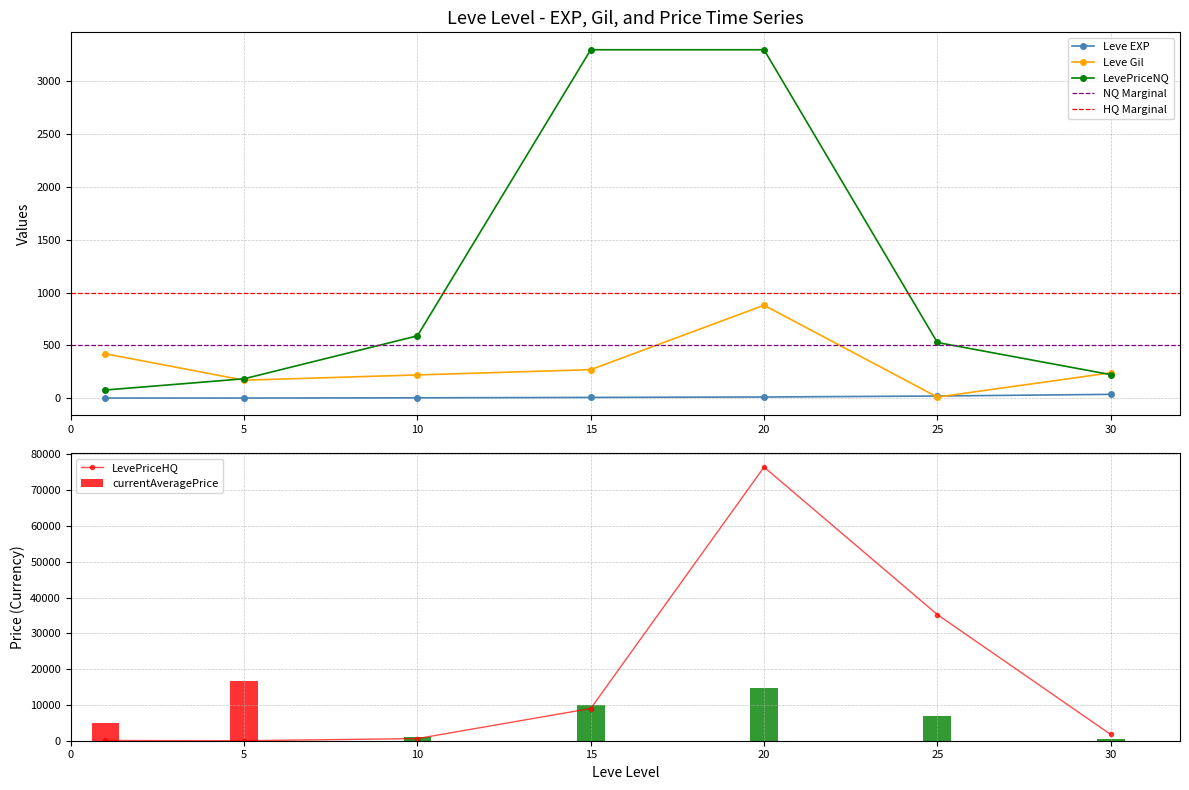

Rank the series by their maximum value, from highest to lowest.

LevePriceHQ, LevePriceNQ, Leve Gil, Leve EXP